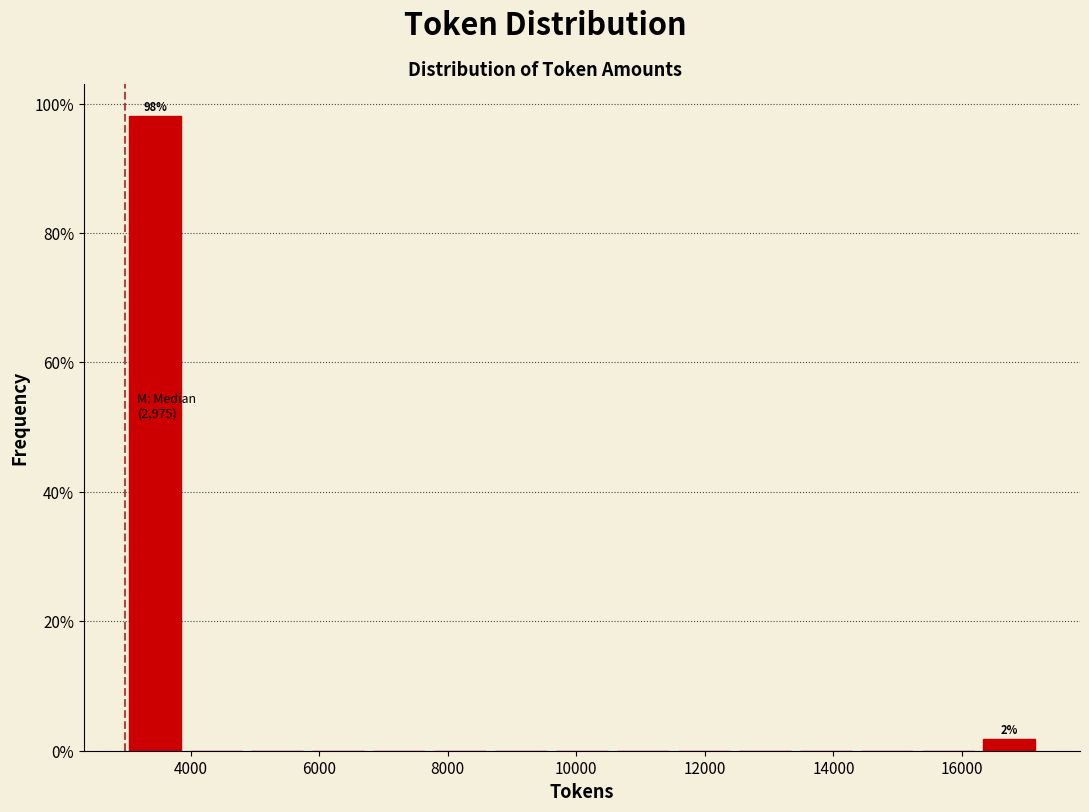

Which range on the x-axis has the tallest bar?

3000 to 4000